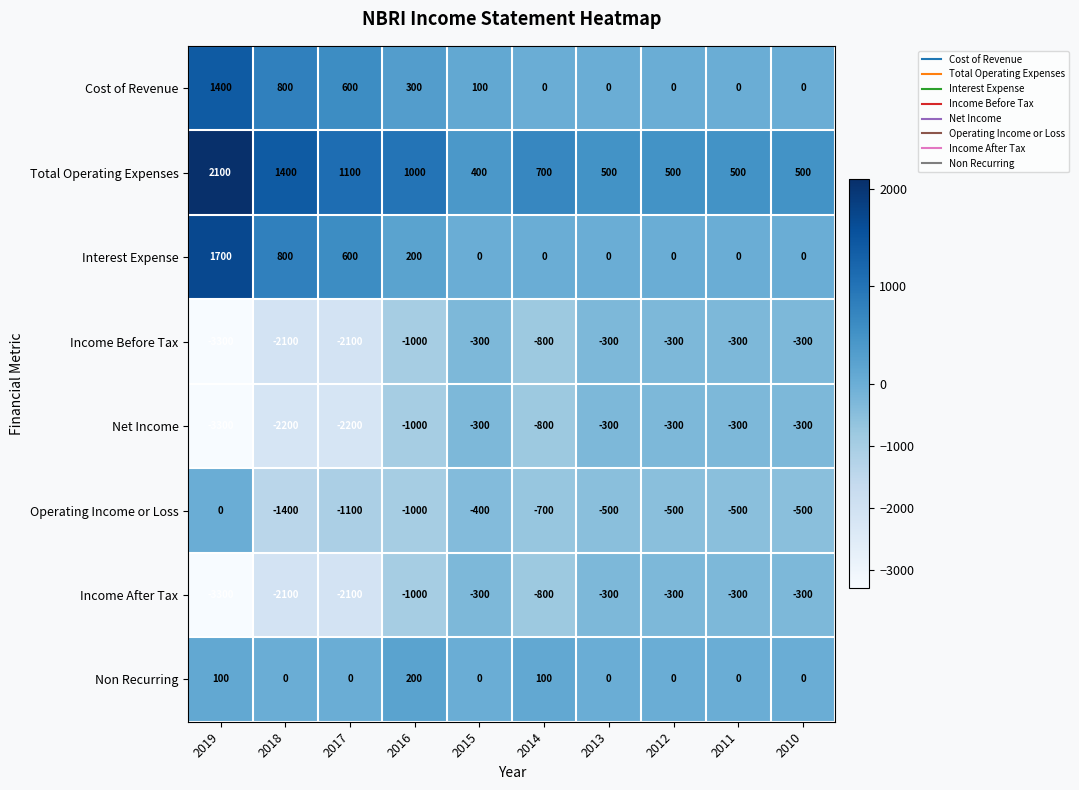

What value does the Income Before Tax series have at 2015?

-300